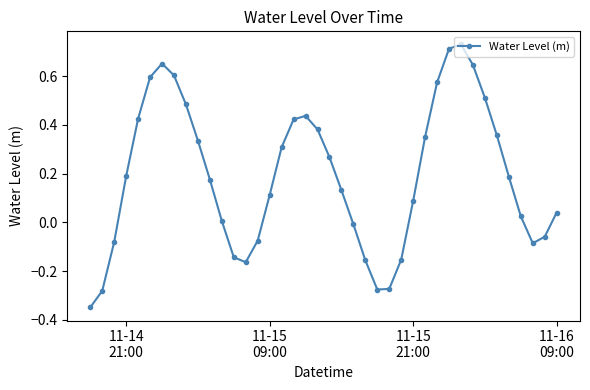

How many interior local valleys (lower than both neighbors) does the data have?

3